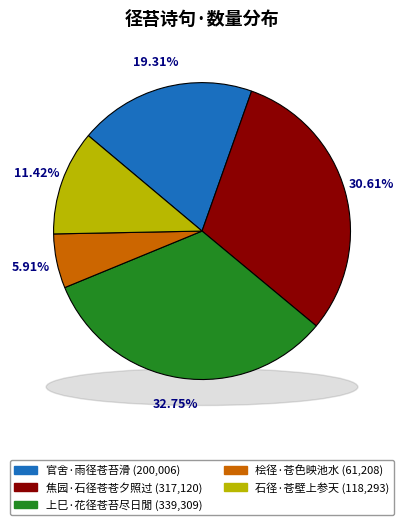

Rank the categories by value from lowest to highest.

桧径·苍色映池水, 石径·苍壁上参天, 官舍·雨径苍苔滑, 焦园·石径苍苍夕照过, 上巳·花径苍苔尽日閒